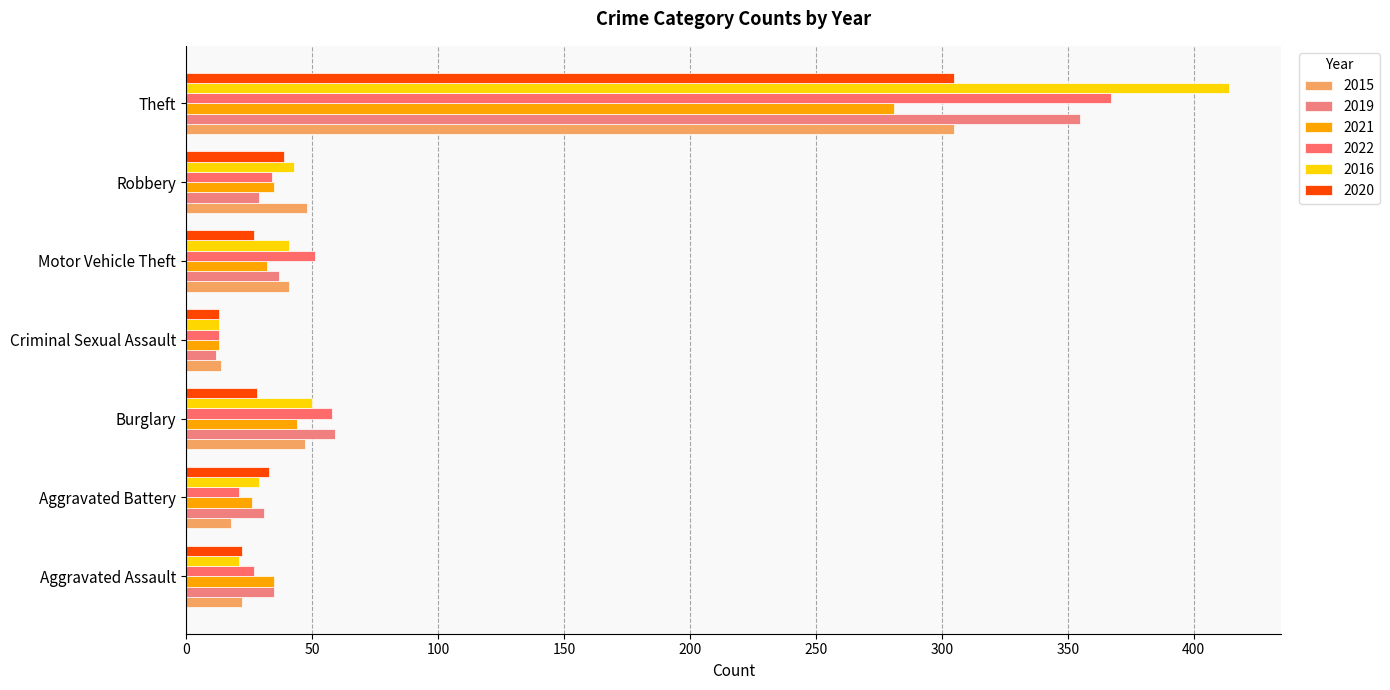

What is the difference between the maximum and minimum values in the 2016 series?

401